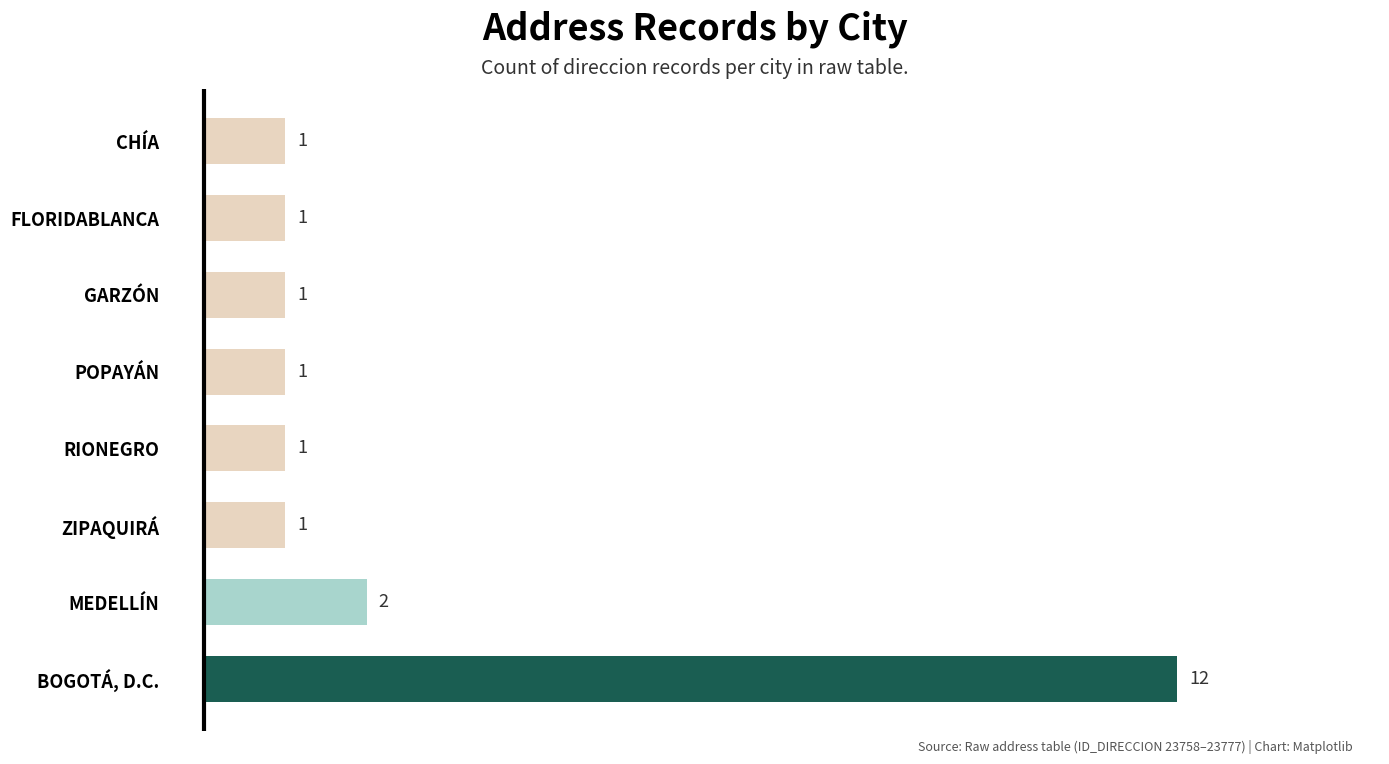

The value at CHÍA is 1. True or false?

True